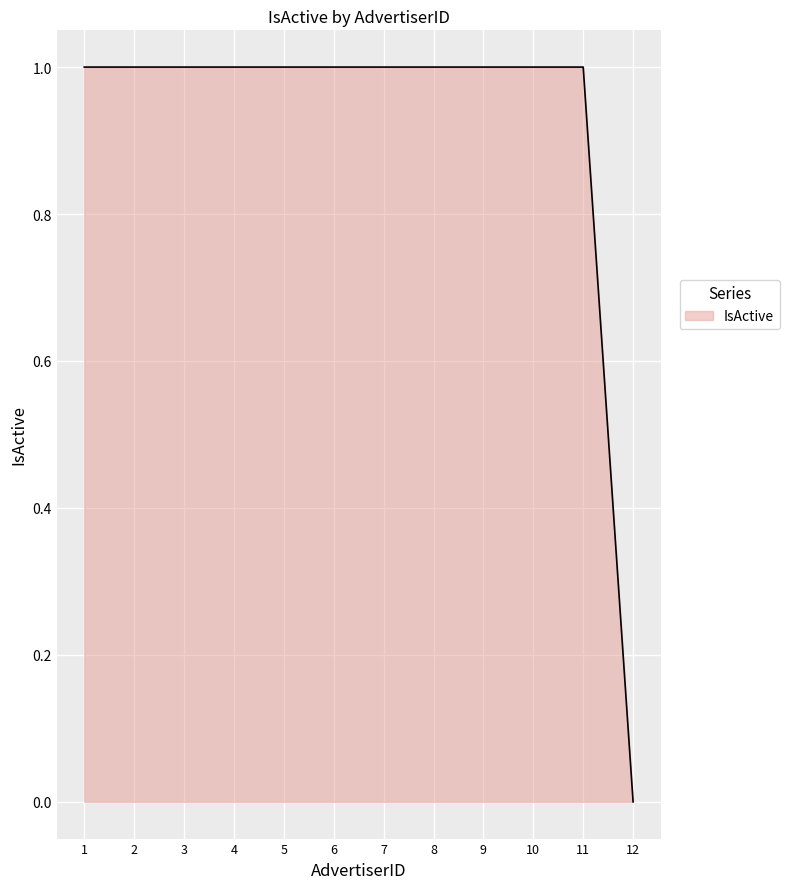

At which category does the chart reach its minimum across all series?

12